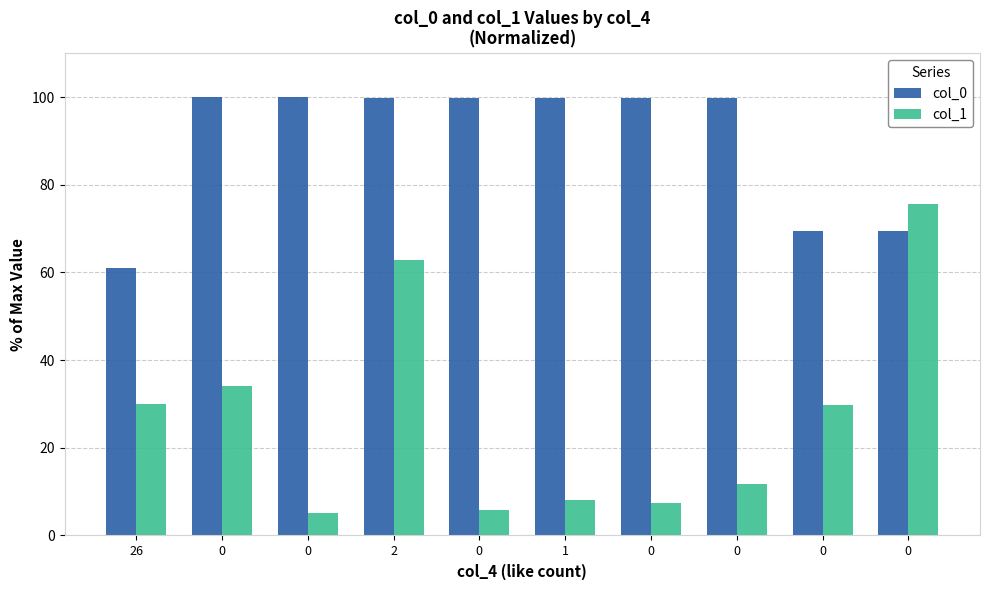

What is the spread (max minus min) of values at 0?

65.9